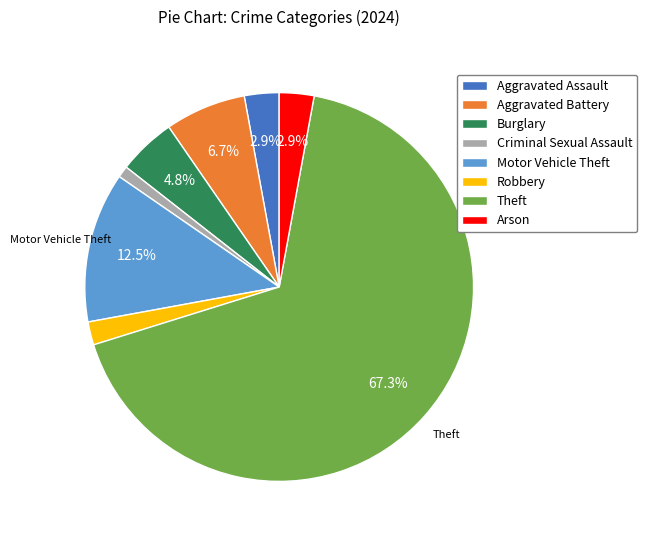

Is there a majority slice in this chart?

Yes